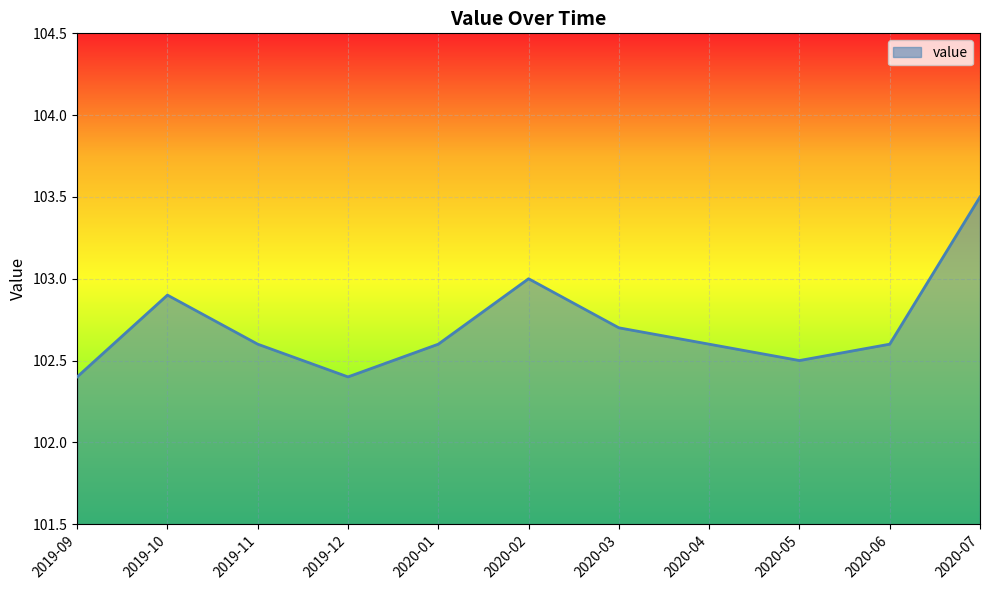

How many distinct data groups are displayed?

1